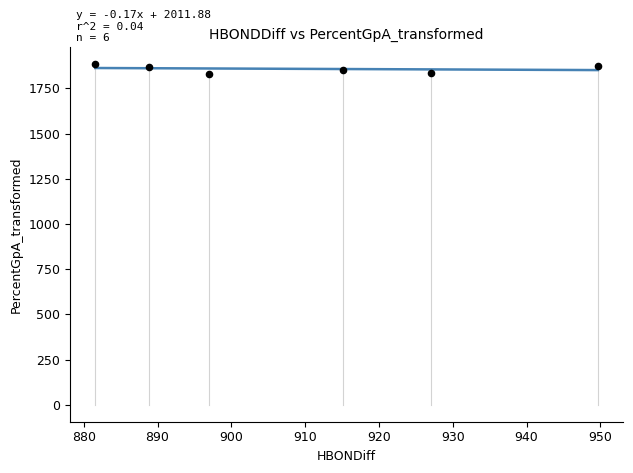

What is the average Y value?

1858.3